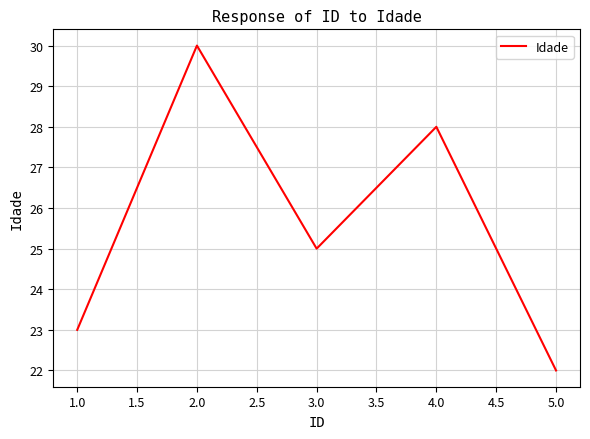

How many lines are shown in the chart?

1